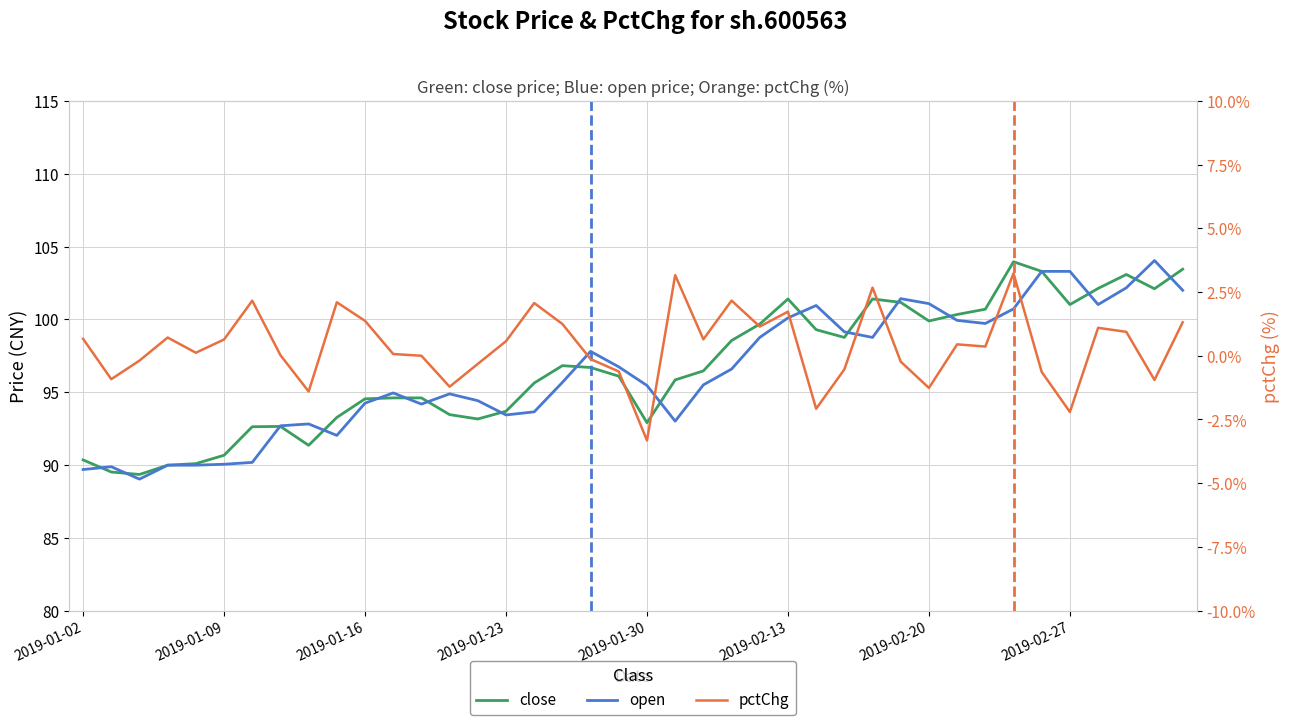

Rank the series by their maximum value, from highest to lowest.

open, close, pctChg